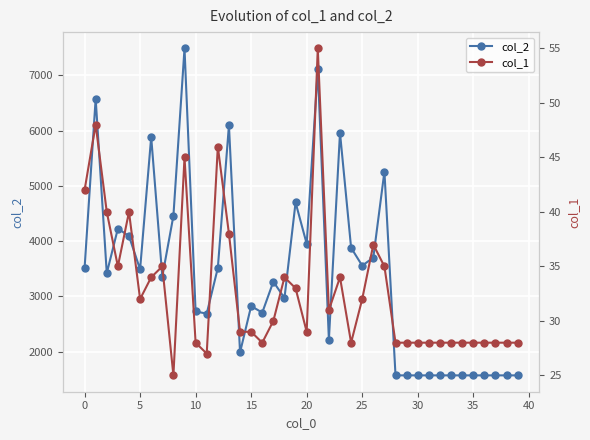

True or false: col_2 has more than 1 points higher than both neighbors.

True